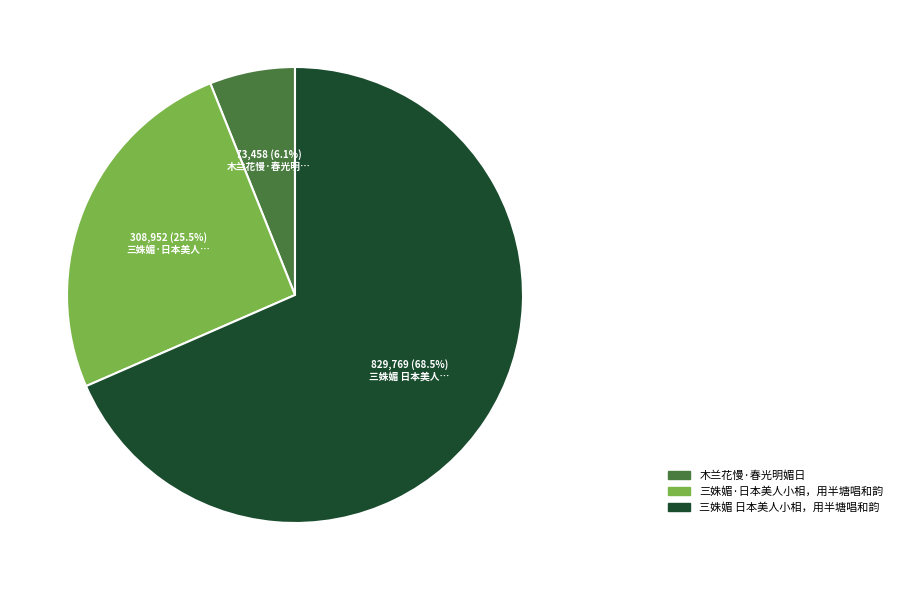

Which category accounts for the majority?

三姝媚 日本美人小相，用半塘唱和韵